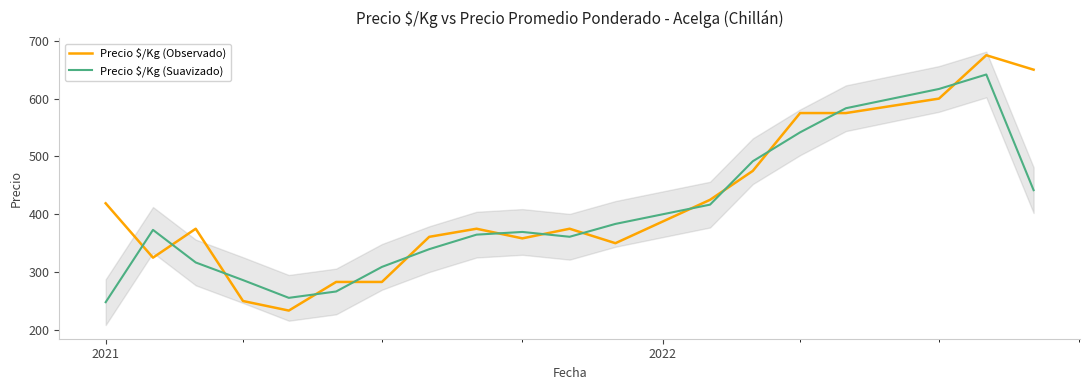

What is the maximum value for Precio $/Kg (Observado)?

675.0